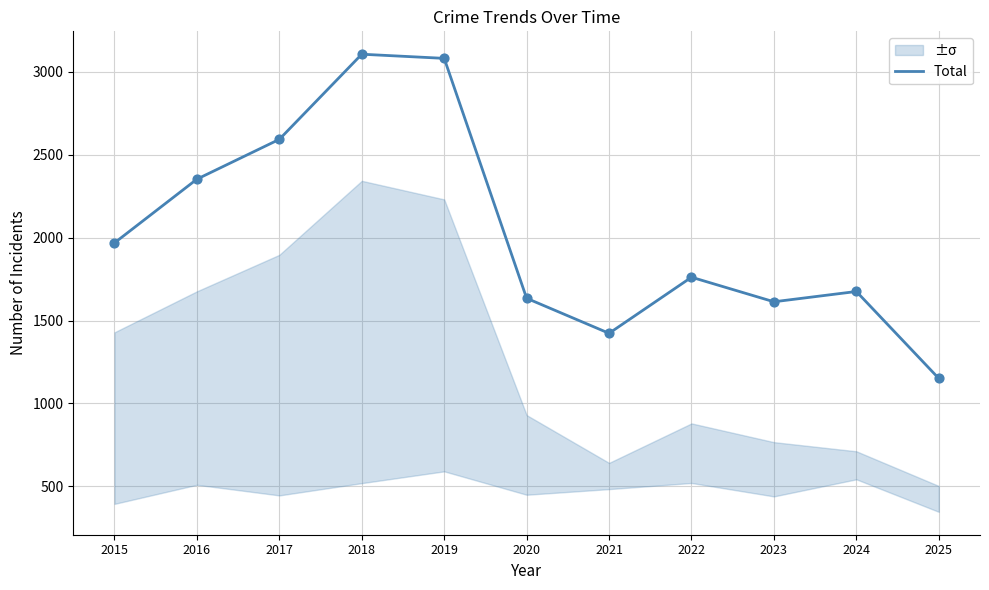

Between 2020 and 2017, which is larger?

2017